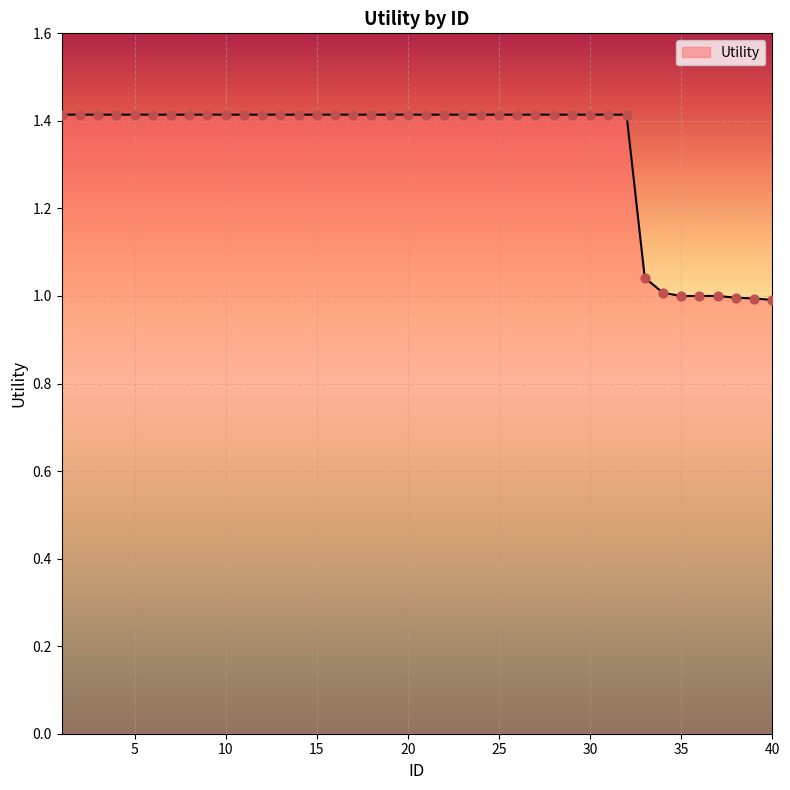

What is the greatest value displayed?

1.4